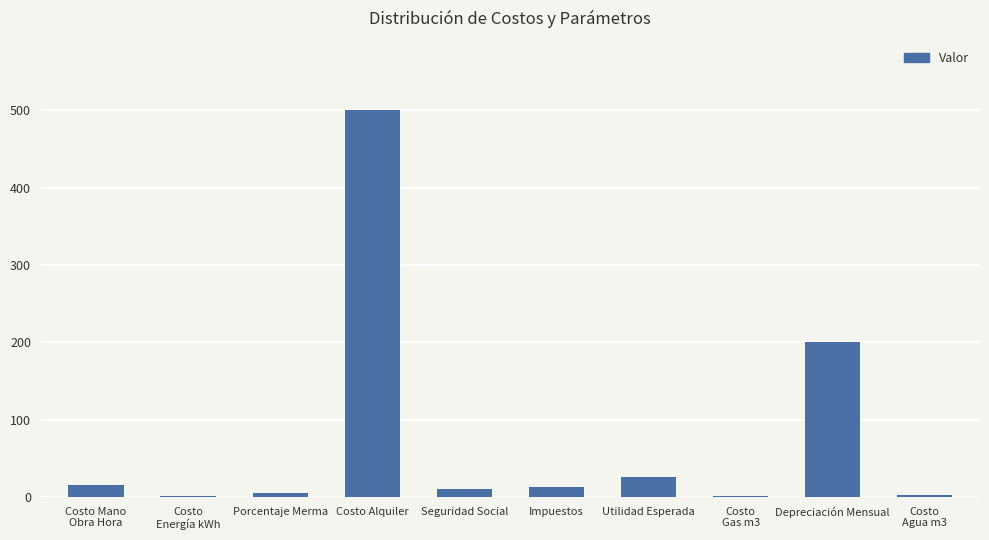

Which category has the highest value across all series?

Costo Alquiler